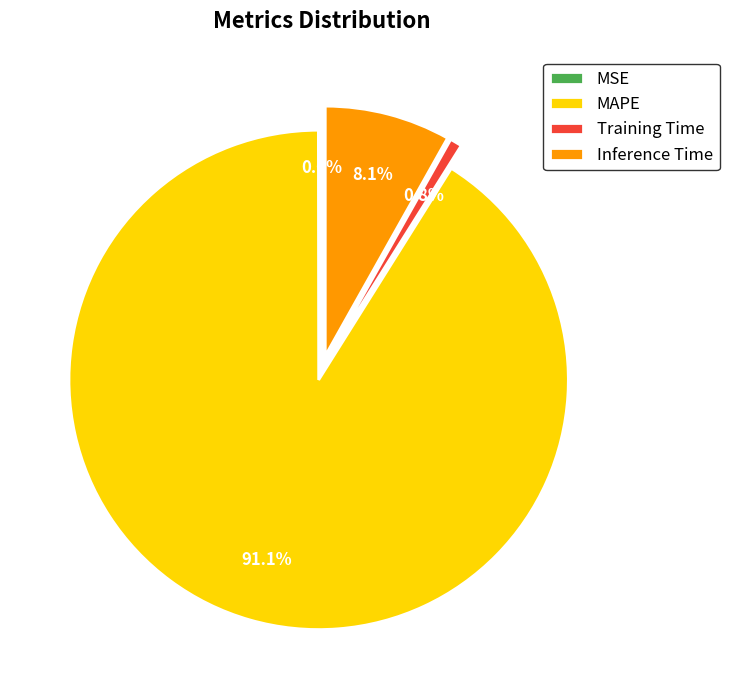

Which category has the biggest portion of the pie?

MAPE